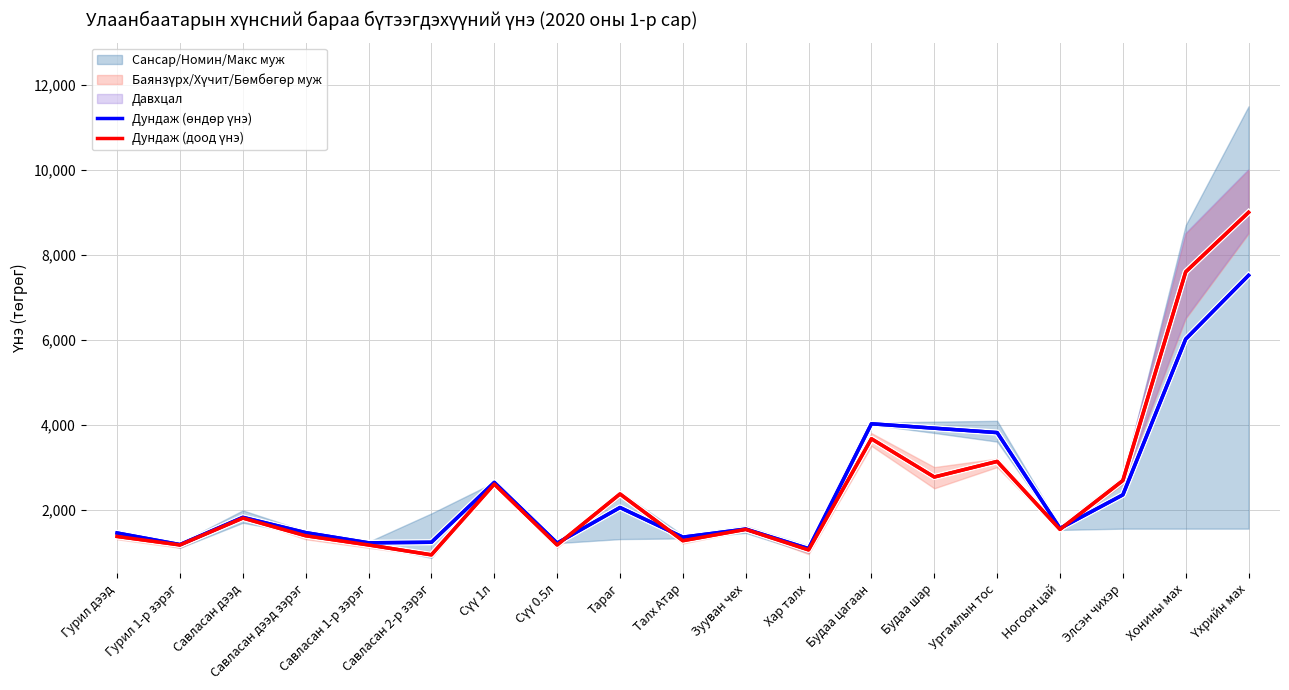

How many intersections are there between Дундаж (доод үнэ) and Дундаж (өндөр үнэ)?

3